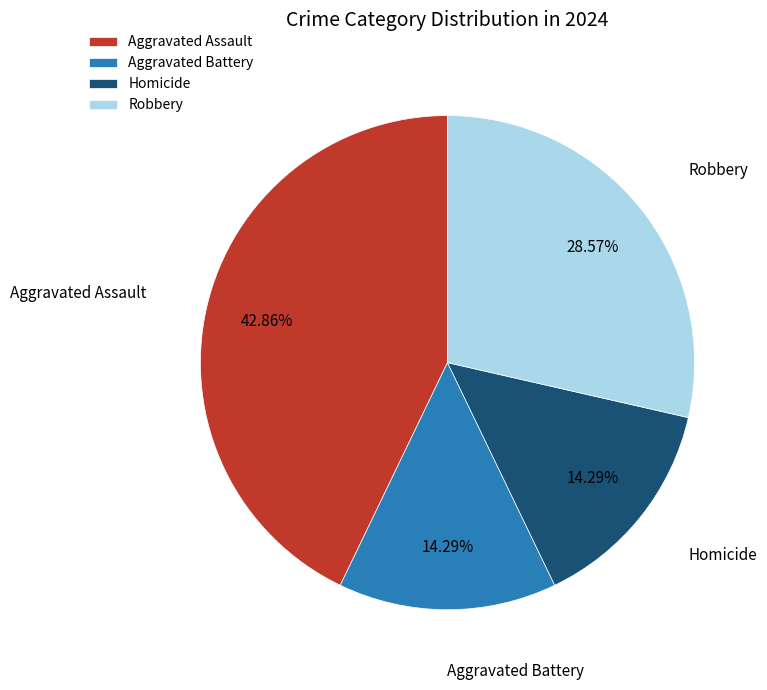

Do Aggravated Assault and Homicide together represent more than half of the pie?

Yes